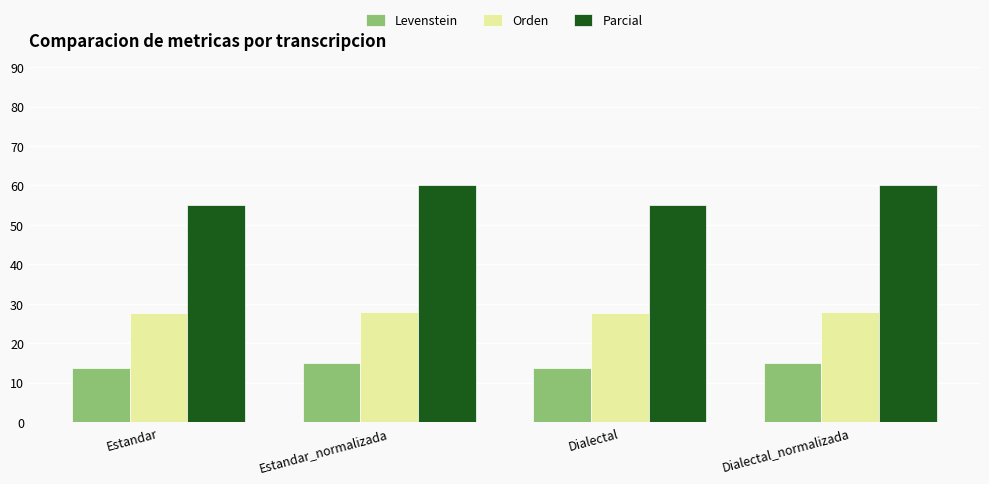

The value of Parcial at Estandar is 81.8. True or false?

False